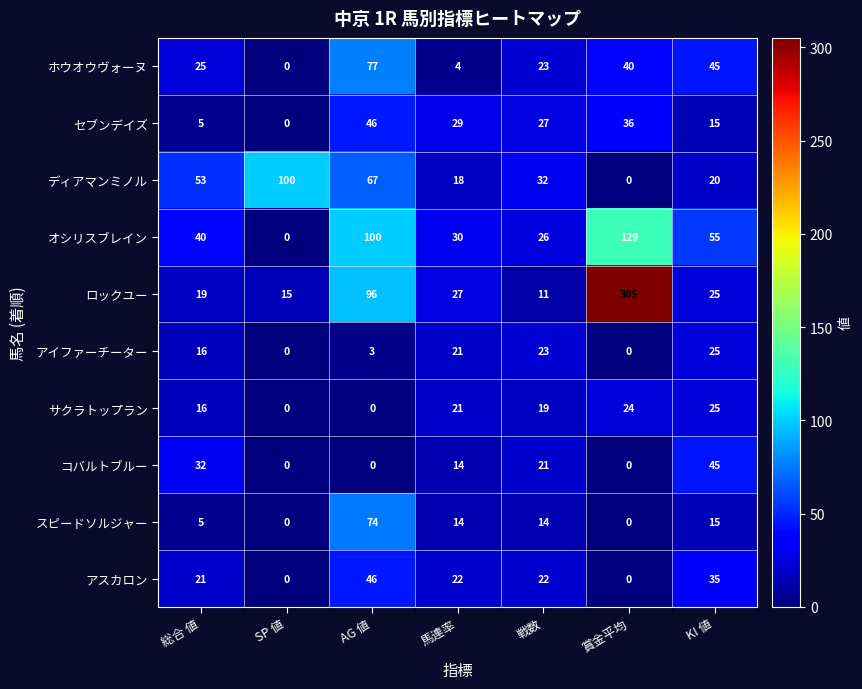

The スピードソルジャー series shows 9 at KI 値. True or false?

False